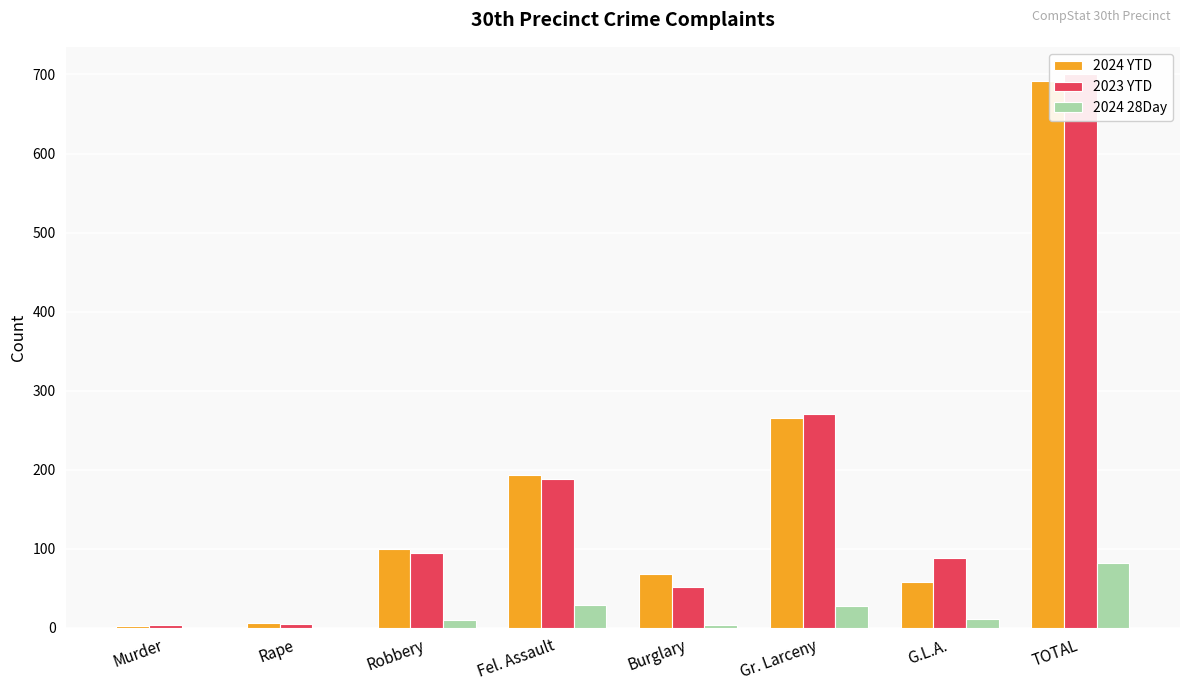

What is the value of the 2024 28Day bar at the 8th from the left?

82